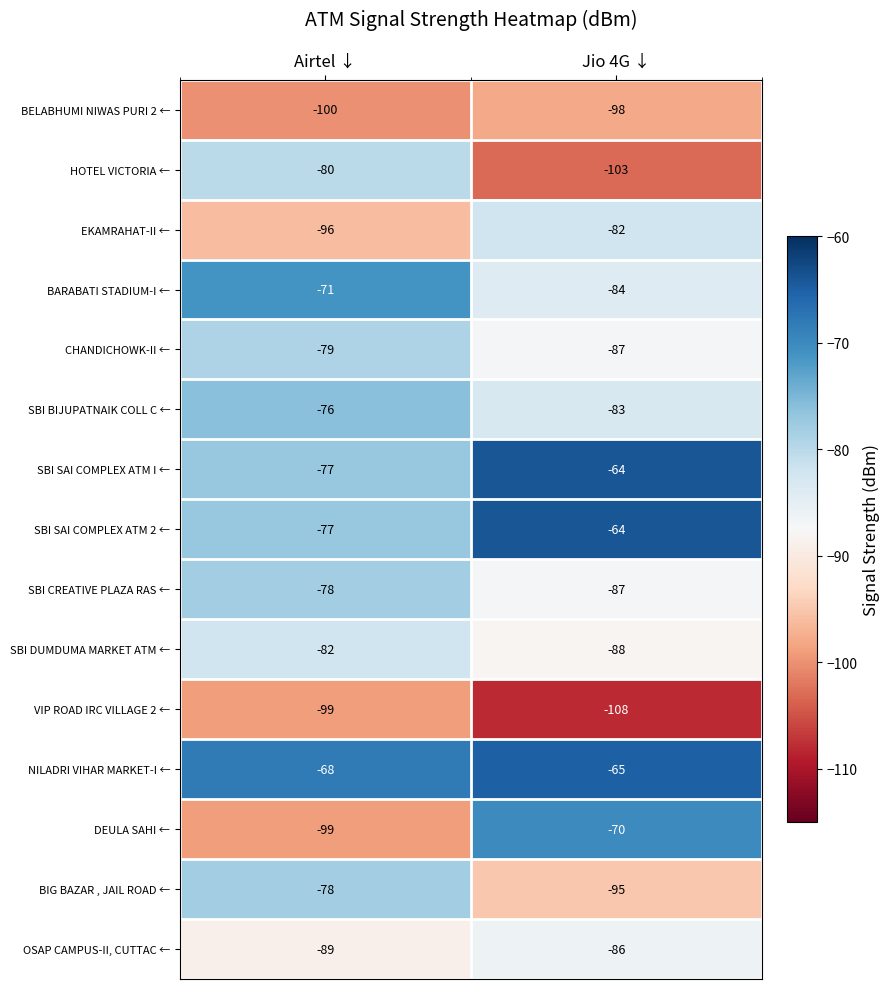

Is it true that SBI SAI COMPLEX ATM 2 ← equals -87 at Jio 4G ↓?

False